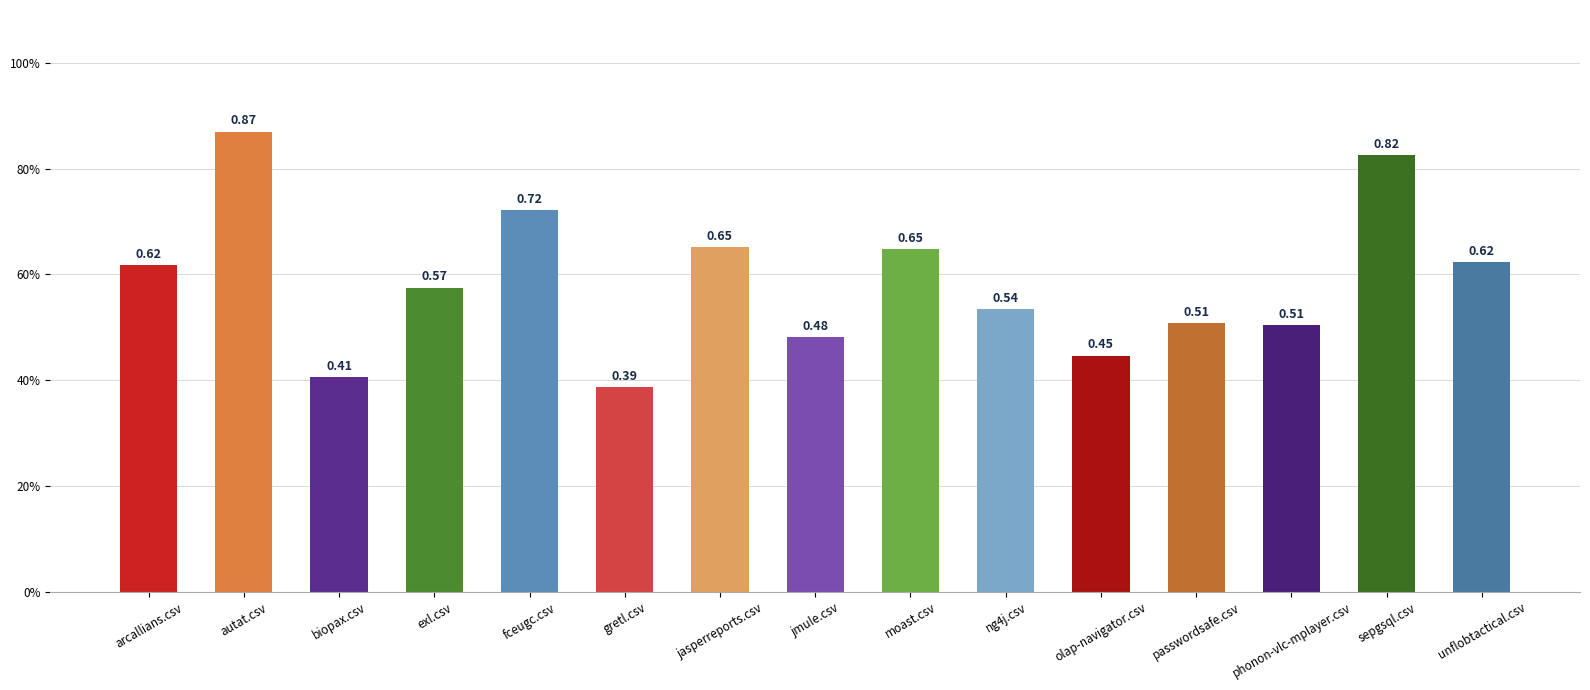

True or false: the data shows 0.7 at jasperreports.csv.

True